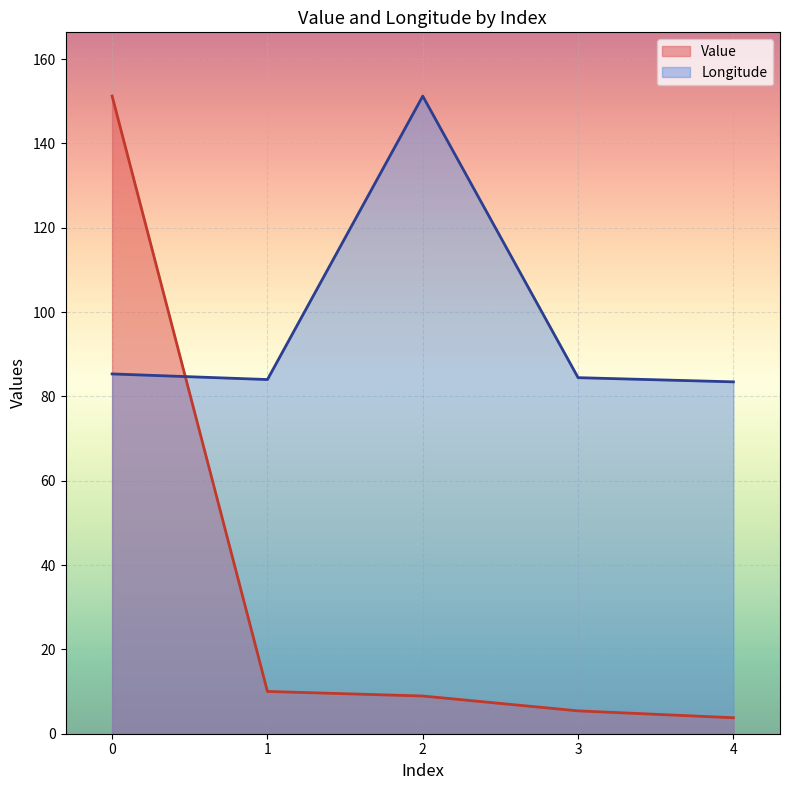

Reading left to right, list all the values displayed in this chart.

Value: 151.2	10.0	8.9	5.4	3.8
Longitude: 85.3	84.0	151.2	84.4	83.4